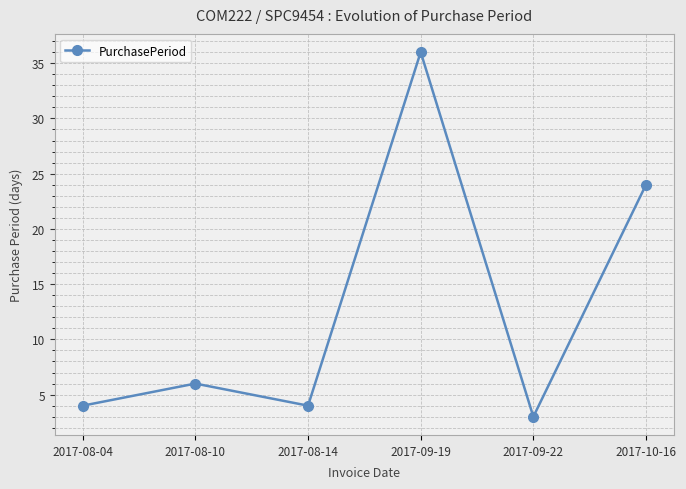

True or false: the data has more than 2 interior local peaks.

False